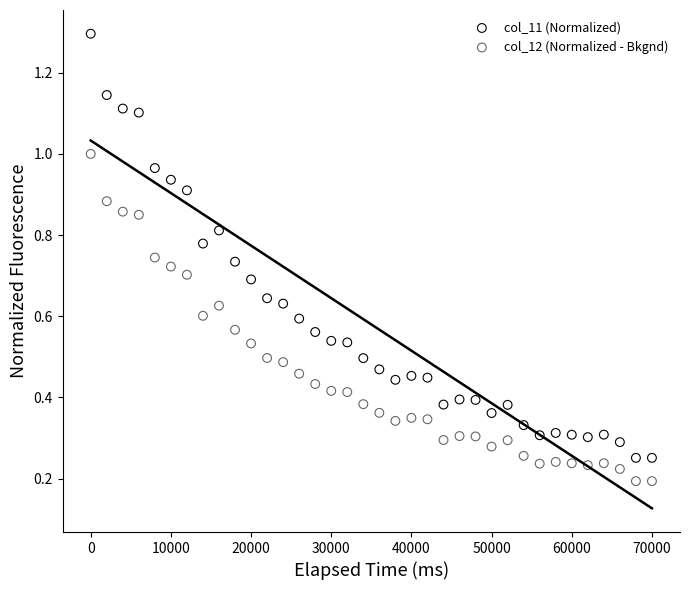

Which series contains the highest Y value?

col_11 (Normalized)